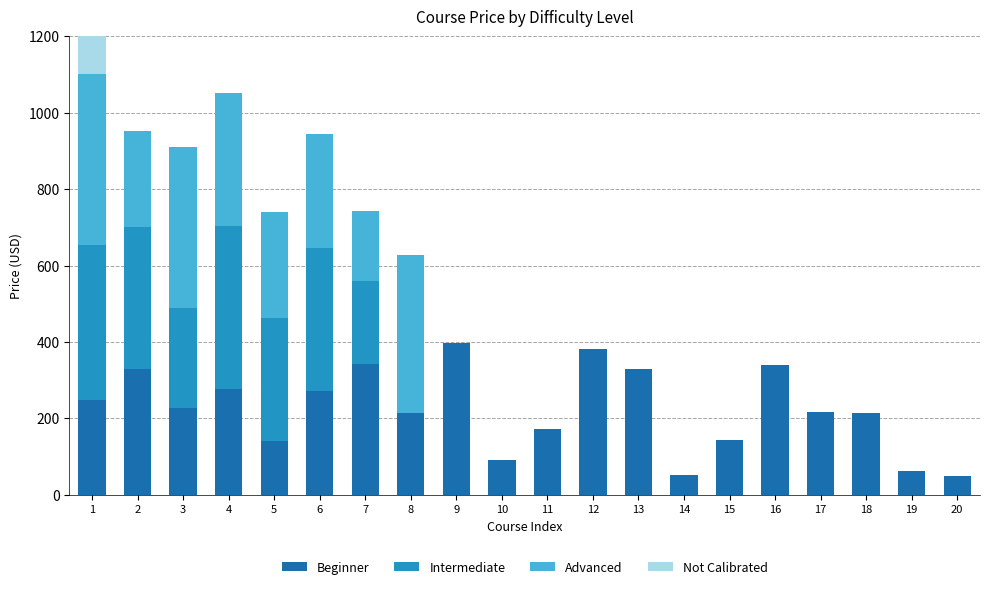

How many positive values does the Intermediate series have?

7